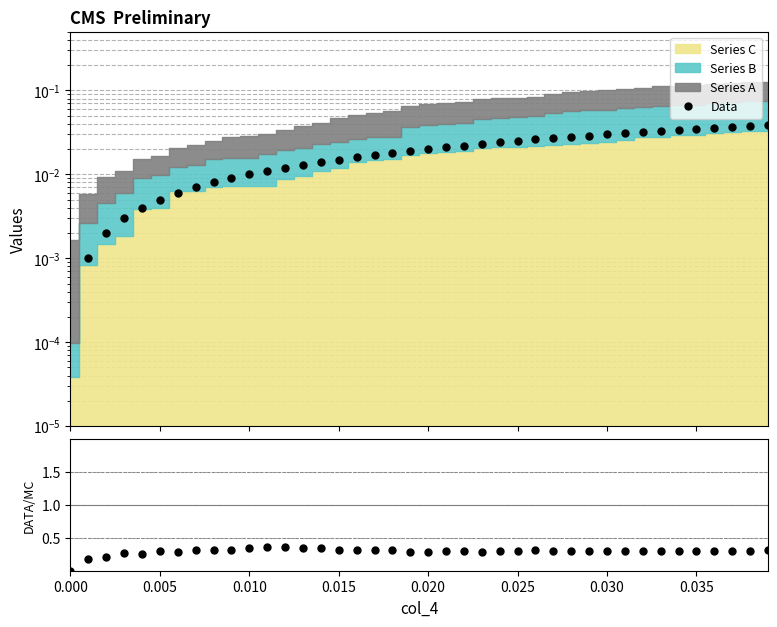

True or false: Data/MC and Data cross at least once.

False